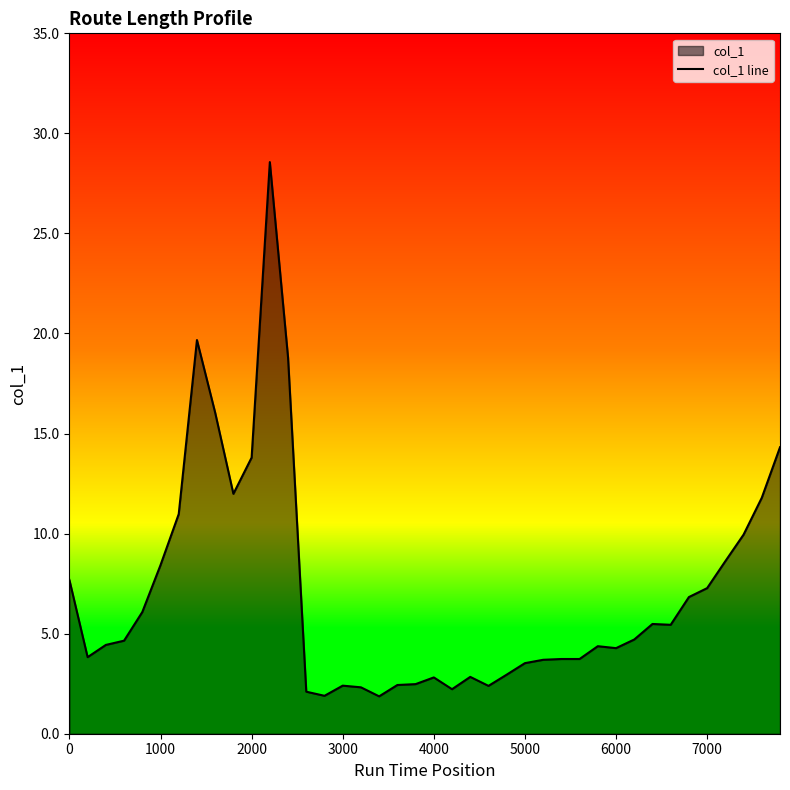

Reading left to right, list all the values displayed in this chart.

7.7	3.8	4.4	4.6	6.1	8.4	11.0	19.7	16.0	12.0	13.8	28.6	18.8	2.1	1.9	2.4	2.3	1.9	2.4	2.5	2.8	2.2	2.8	2.4	3.0	3.5	3.7	3.7	3.7	4.4	4.3	4.7	5.5	5.4	6.8	7.3	8.6	9.9	11.8	14.3